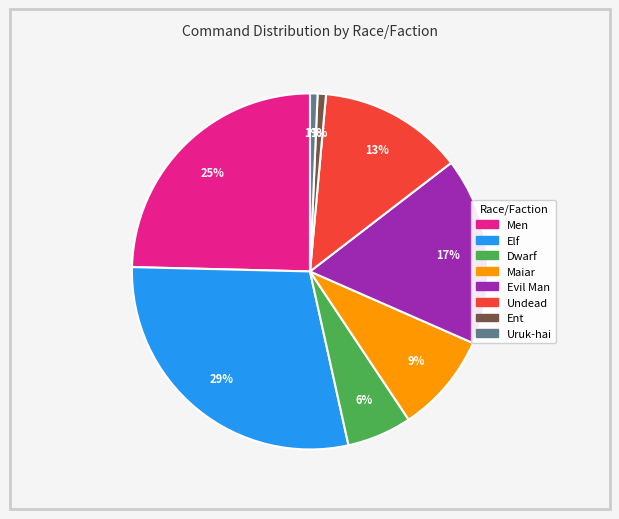

Does any single category account for the majority?

No